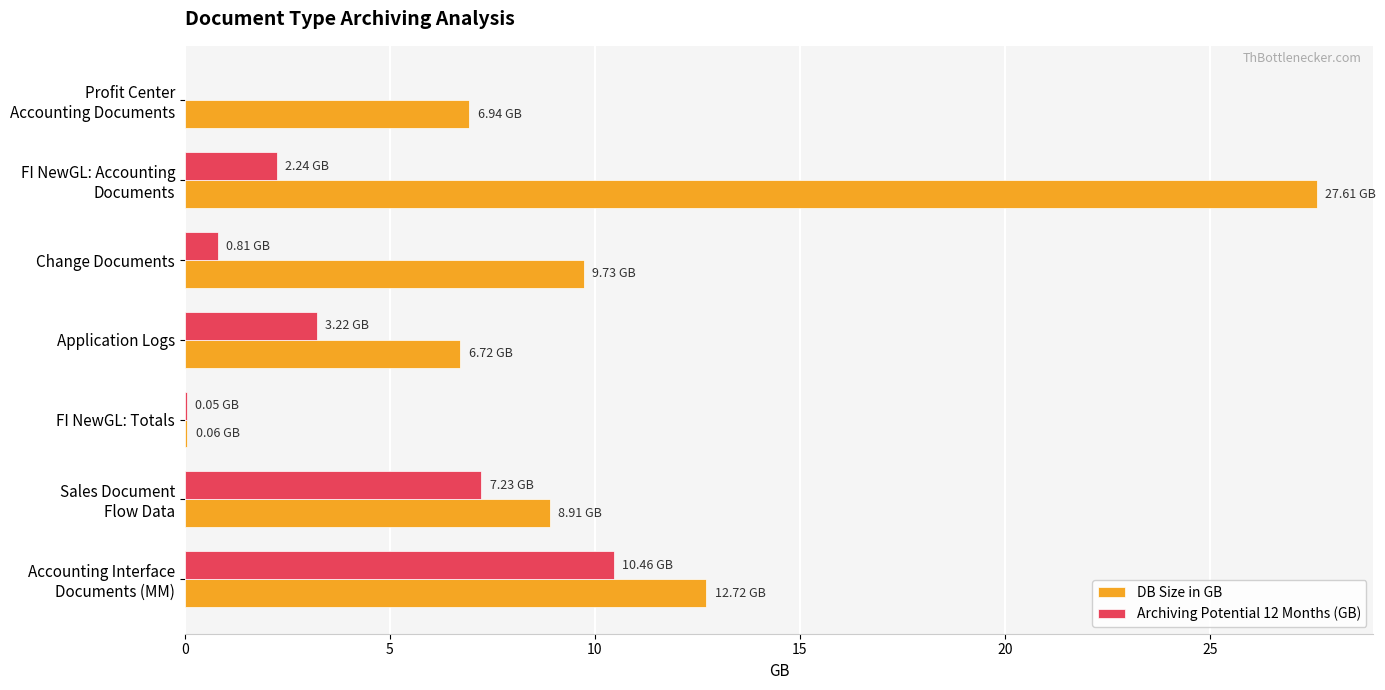

What is the average value of the Archiving Potential 12 Months (GB) series?

3.4